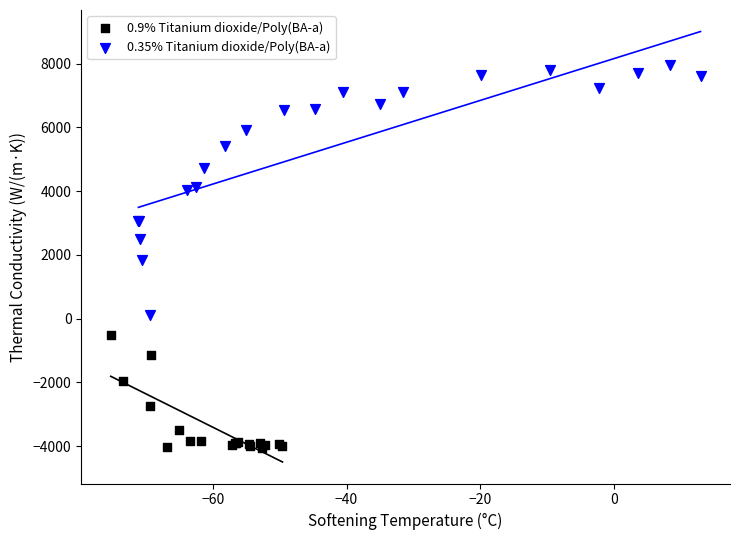

Which series contains the highest Y value?

0.35% Titanium dioxide/Poly(BA-a)